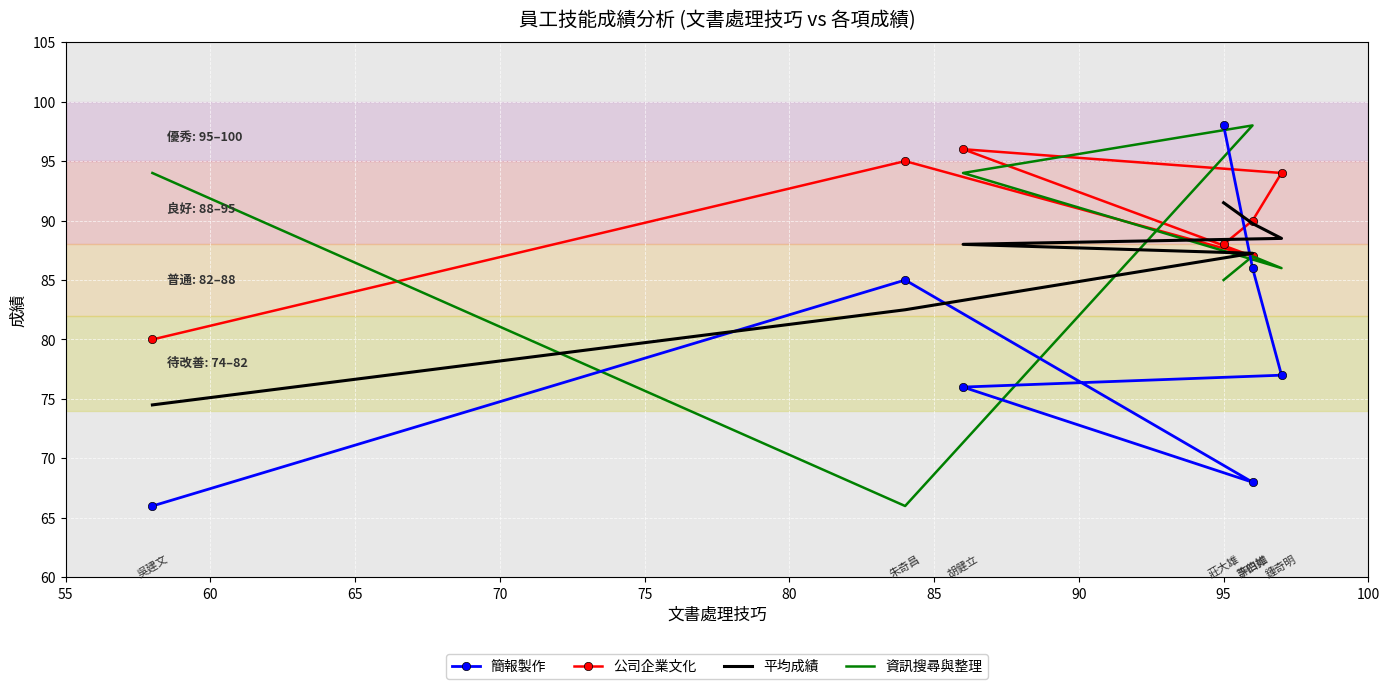

Where do 資訊搜尋與整理 and 簡報製作 first cross each other?

55 and 60